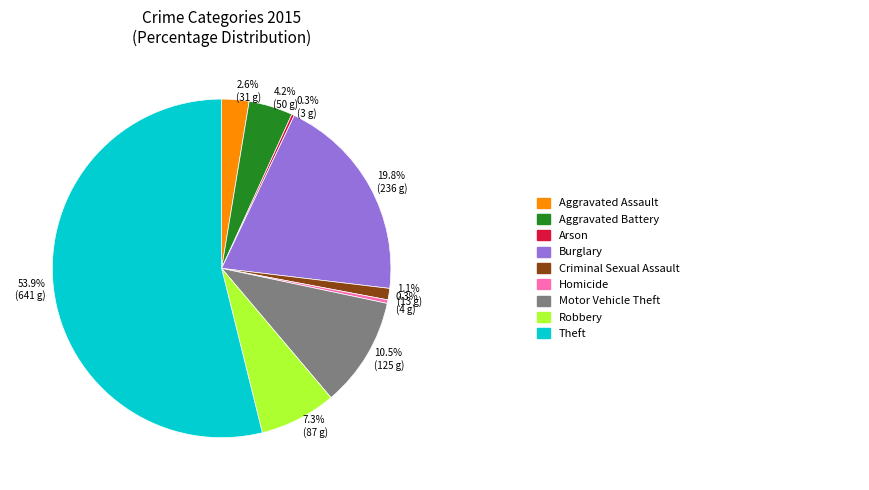

Is there any slice that represents more than half of the pie?

Yes